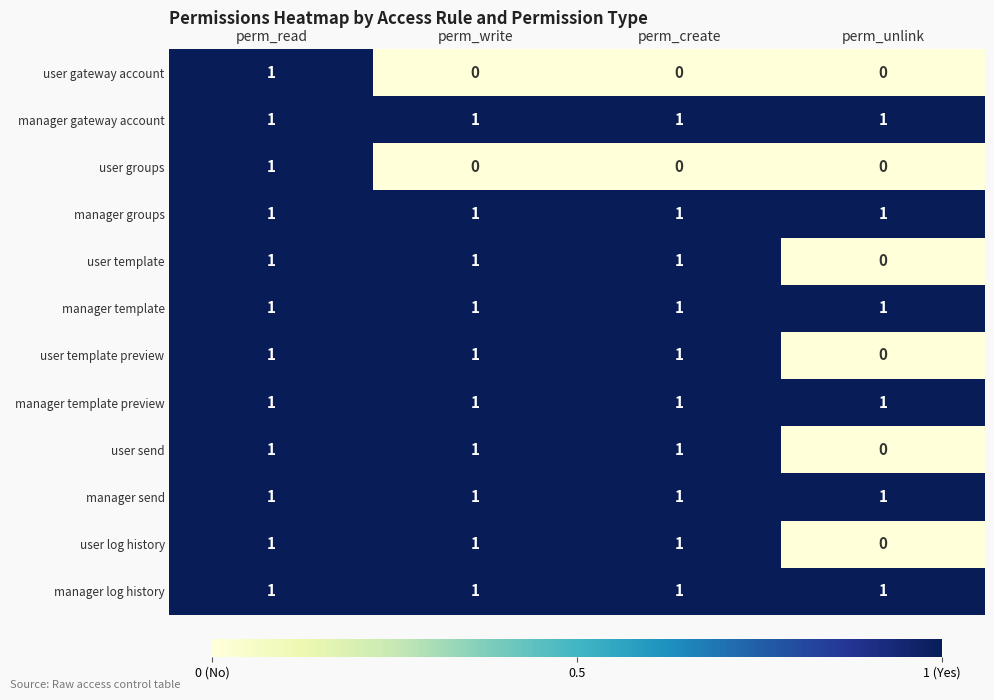

What is the sum of all manager template values?

4